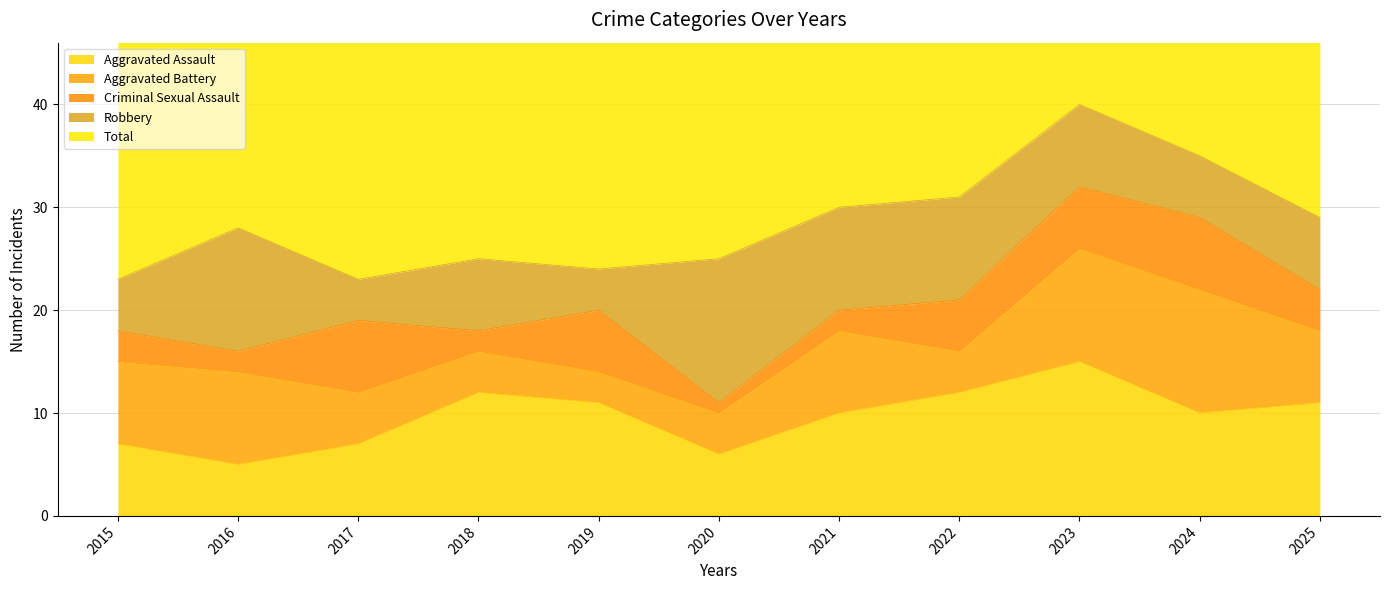

True or false: Aggravated Battery has a value of 12 at 2024.

True